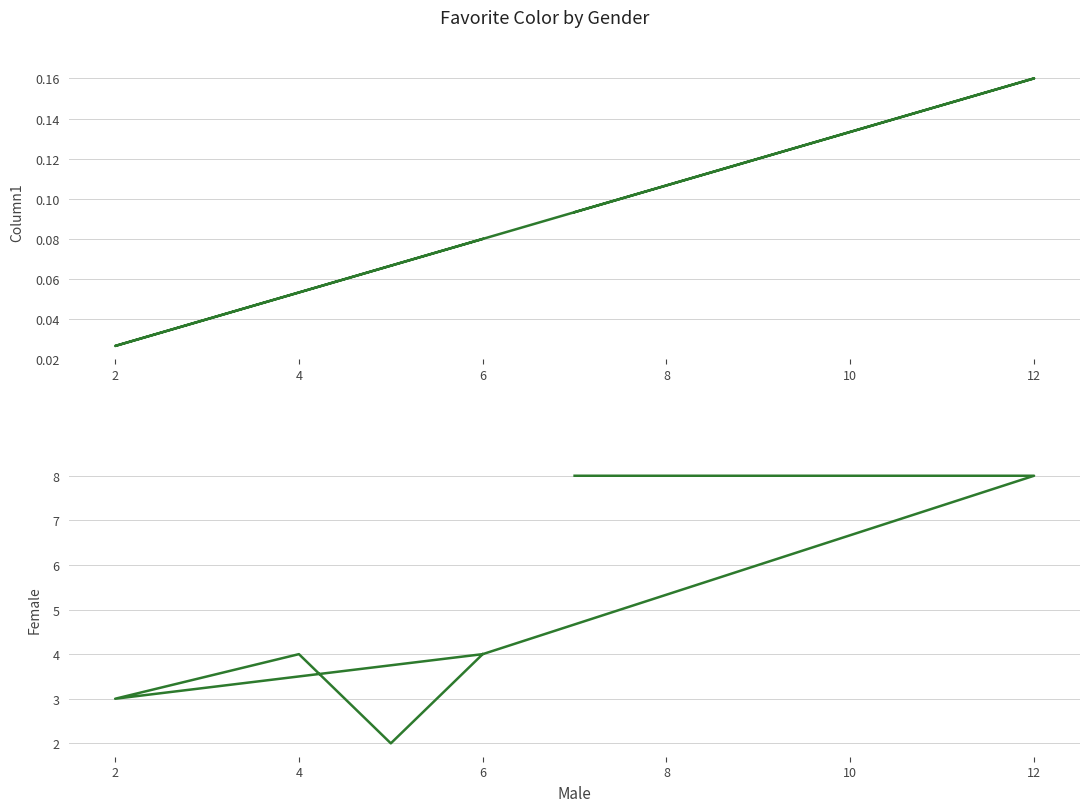

What are all the series names shown in the legend?

Column1, Female